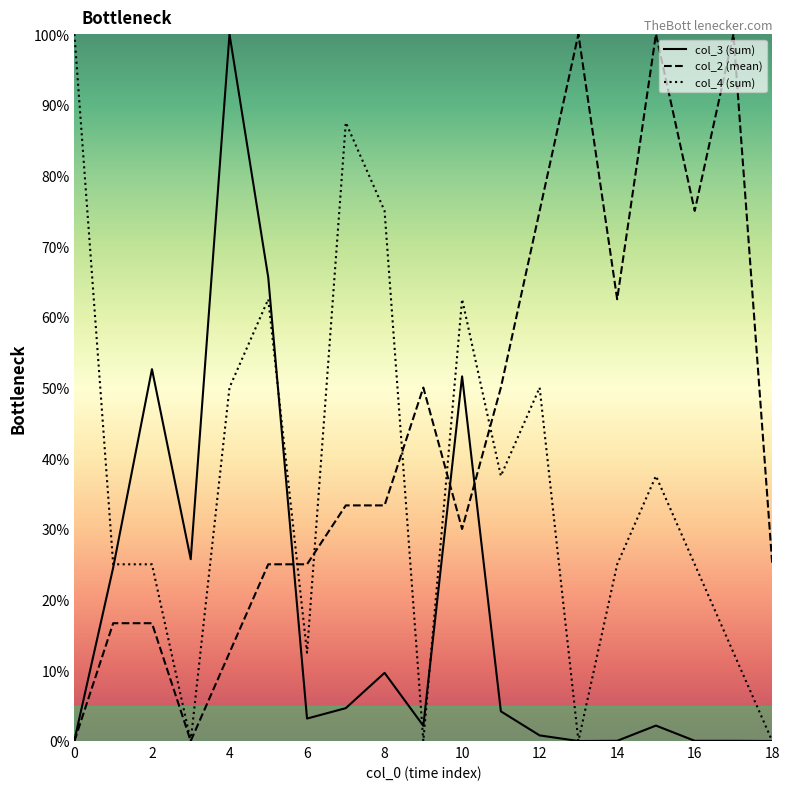

What is the highest value of the col_3 (sum) series?

100.0